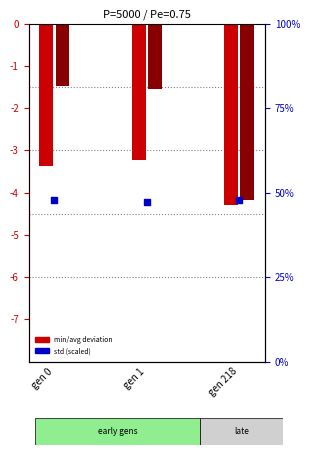

At how many categories does at least one series exceed 13?

3